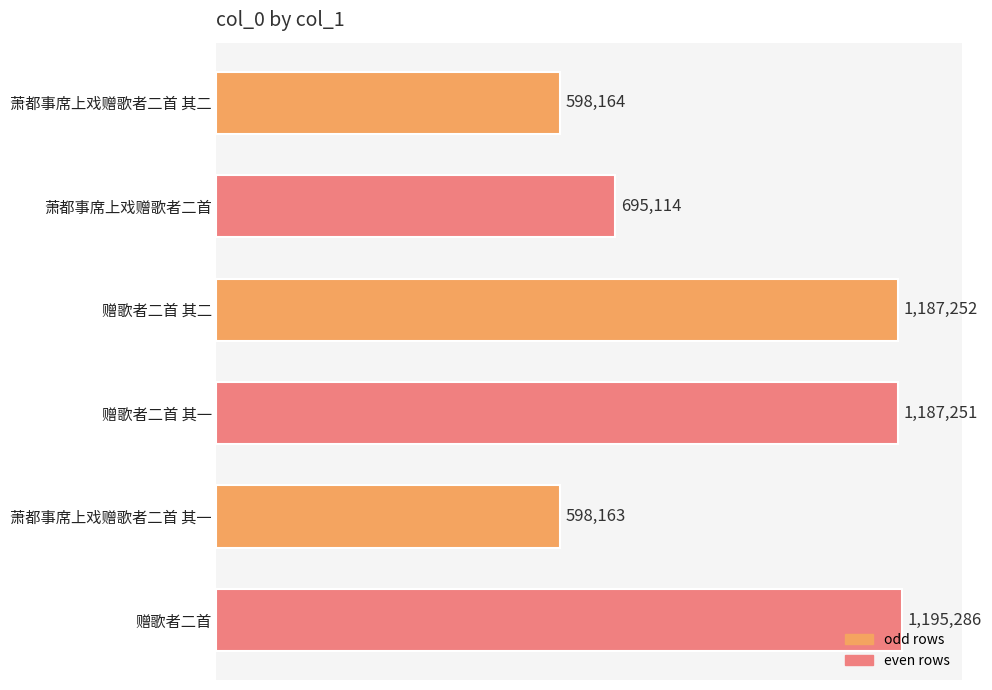

Does the chart contain any negative values?

No